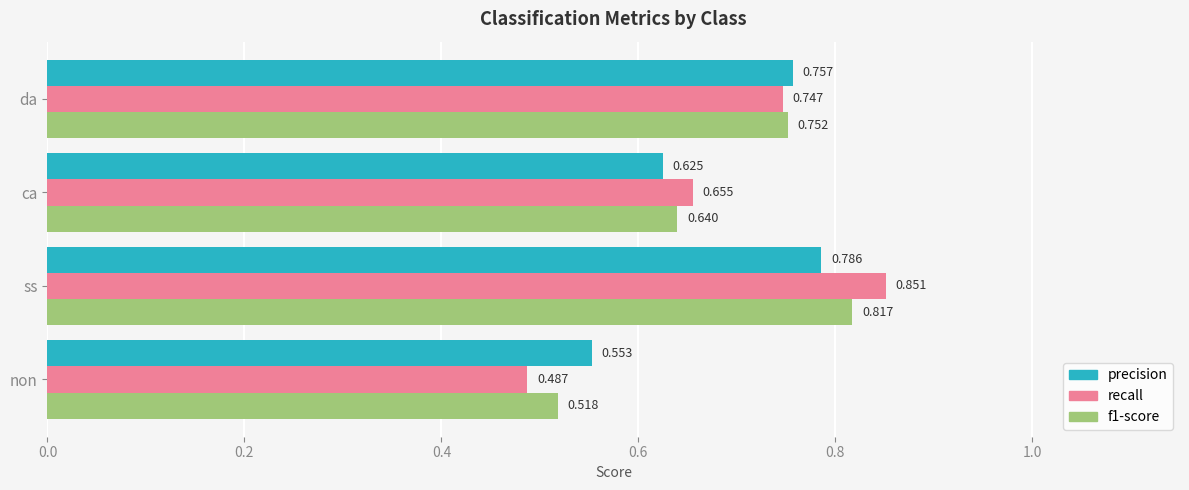

Which label corresponds to the smallest value in the chart?

non